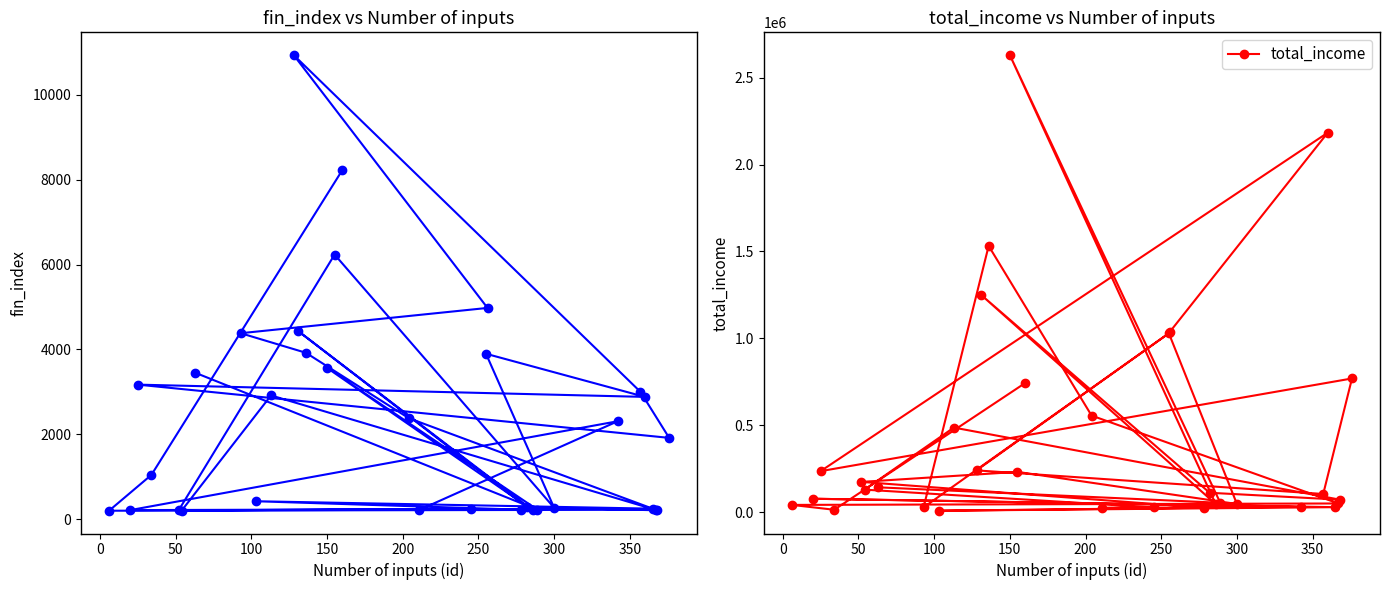

What is the highest value of the total_income series?

2629599.6